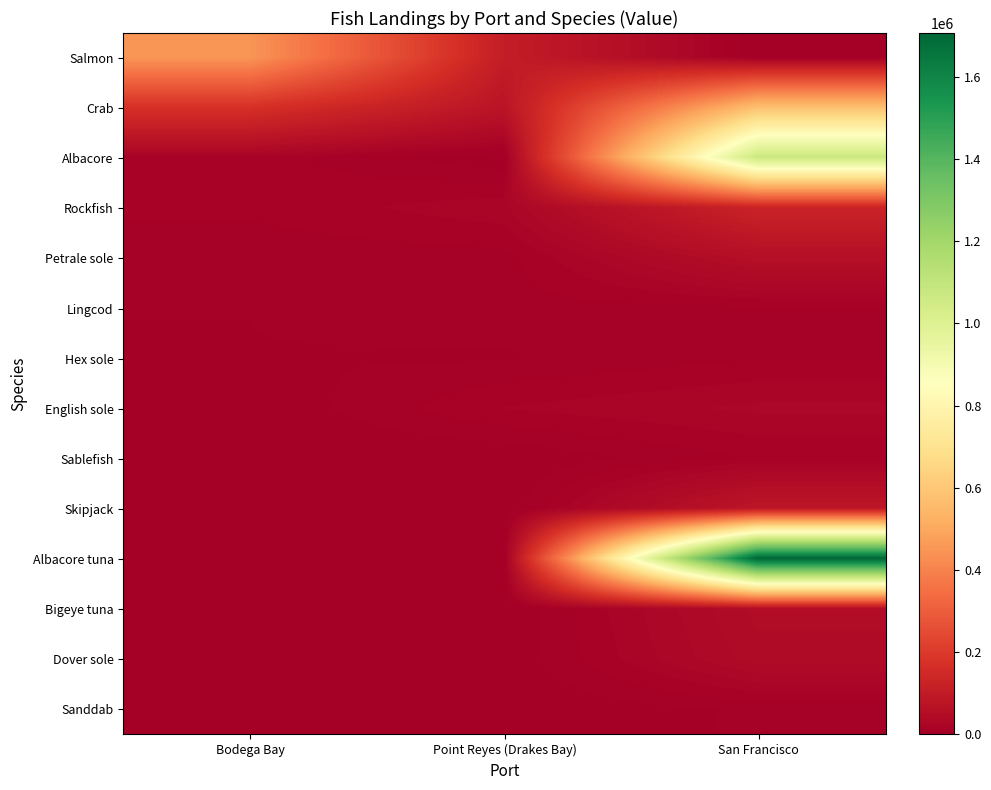

What is the maximum value shown in the chart?

1706500